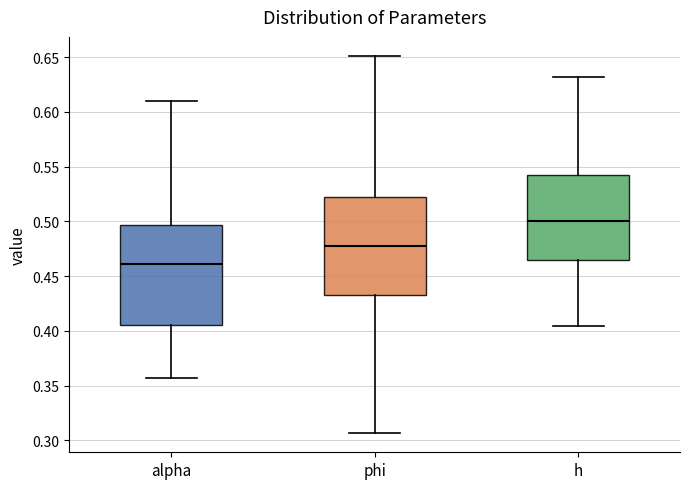

Reading left to right, transcribe this box plot: for each box, give where its median line is, the range the box spans, and where its two whiskers end, as read against the y-axis. The values are not printed on the chart, so give them approximately, as read against the axis.

alpha: median 0.460, box 0.405 to 0.495, whiskers 0.355 to 0.610
phi: median 0.475, box 0.435 to 0.520, whiskers 0.305 to 0.650
h: median 0.500, box 0.465 to 0.540, whiskers 0.405 to 0.630